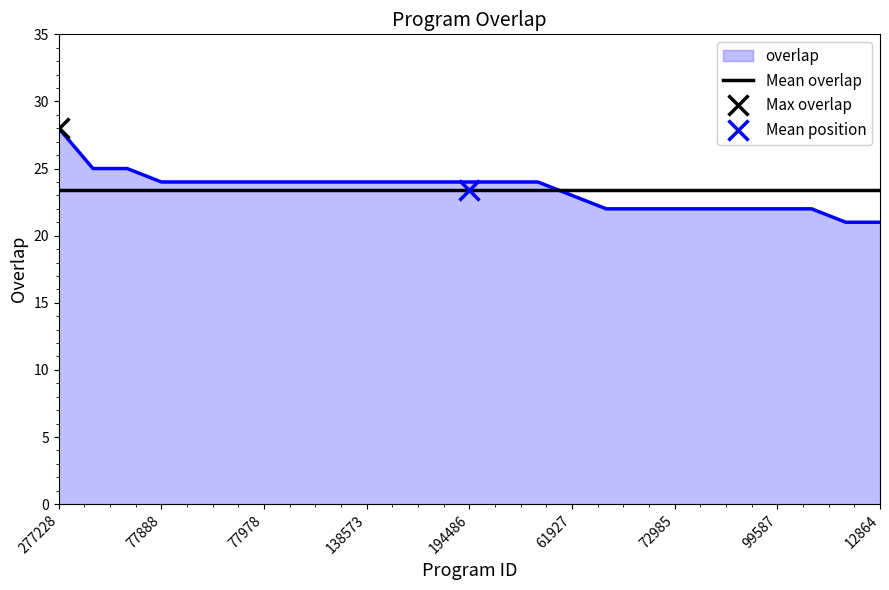

What is the value of the 10th point from the left?

24